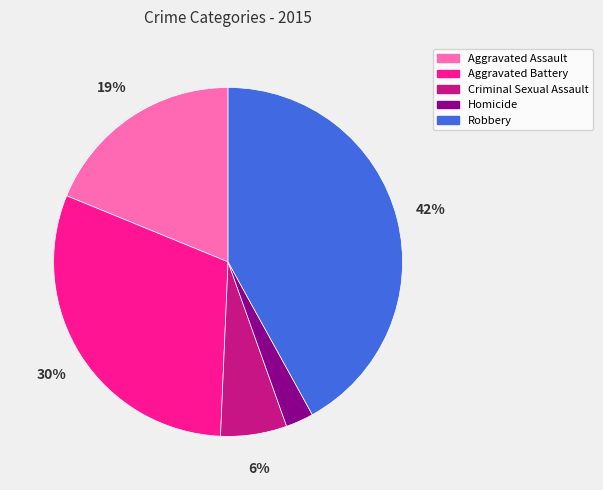

How many slices are in this pie chart?

5